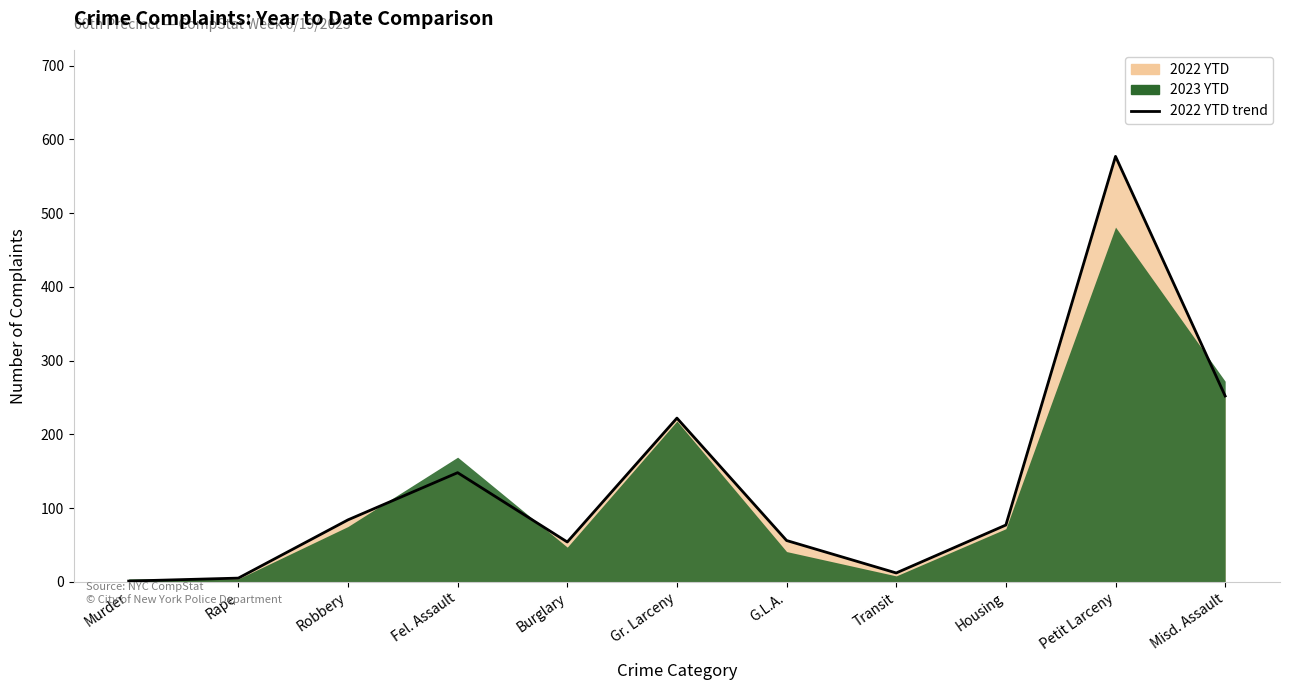

Is it true that the value at Burglary is 90?

False